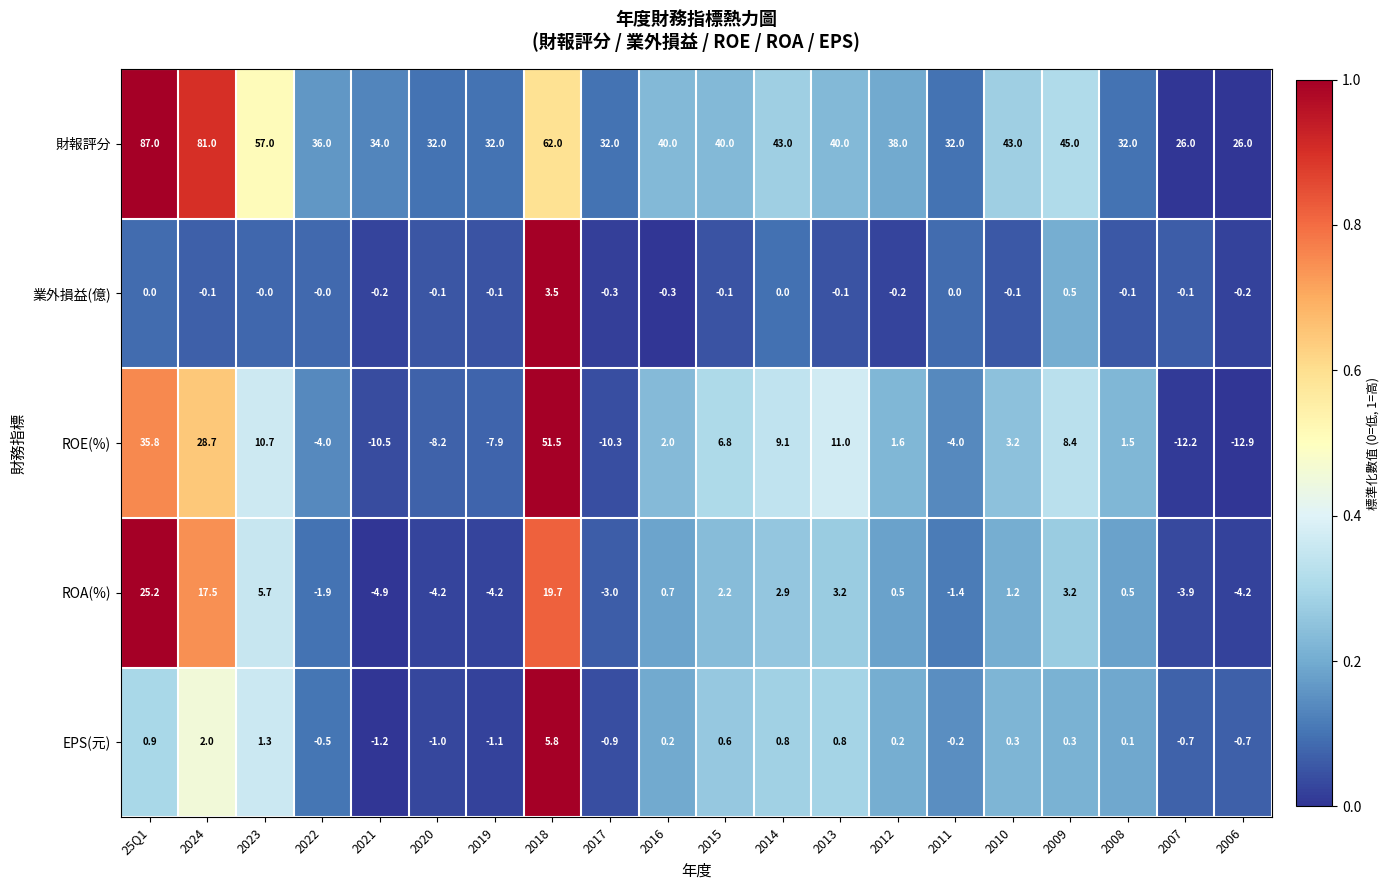

Which label corresponds to the smallest value in the chart?

2006